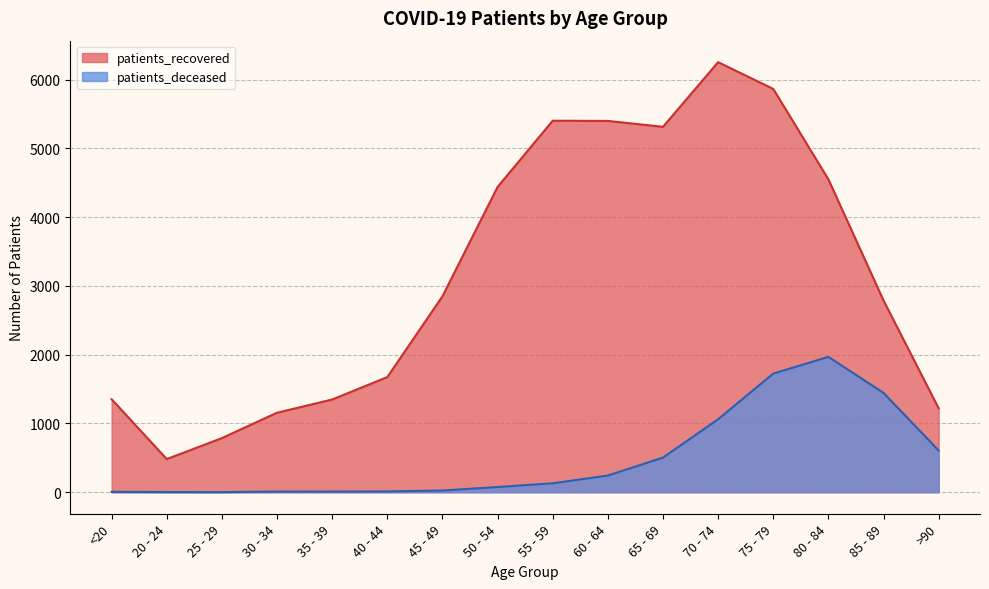

At which category does patients_deceased reach its first local peak?

80 - 84